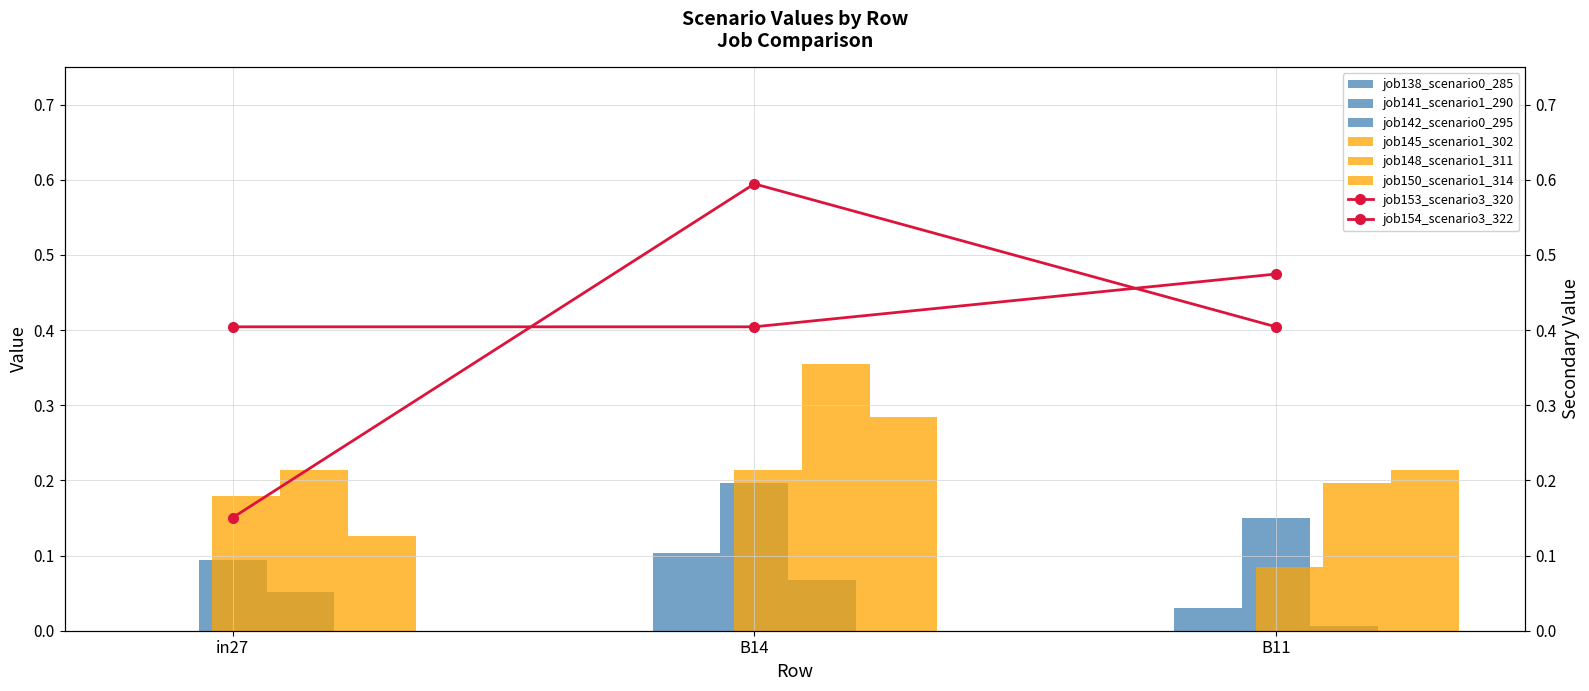

What is the label of the 3rd bar from the left?

B11